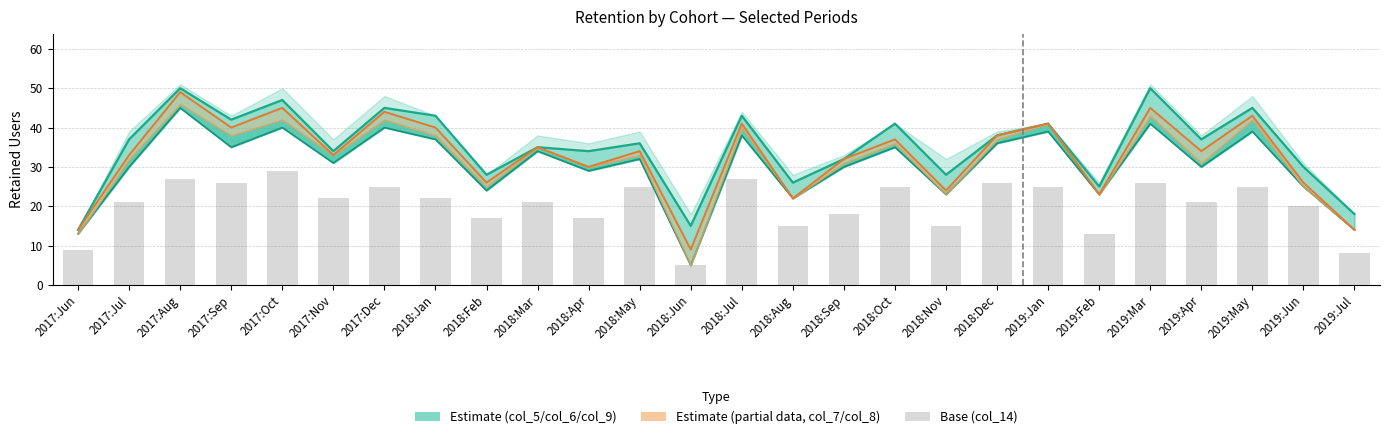

Which category has the highest value in the col_6 (estimate line) series?

2017:Aug